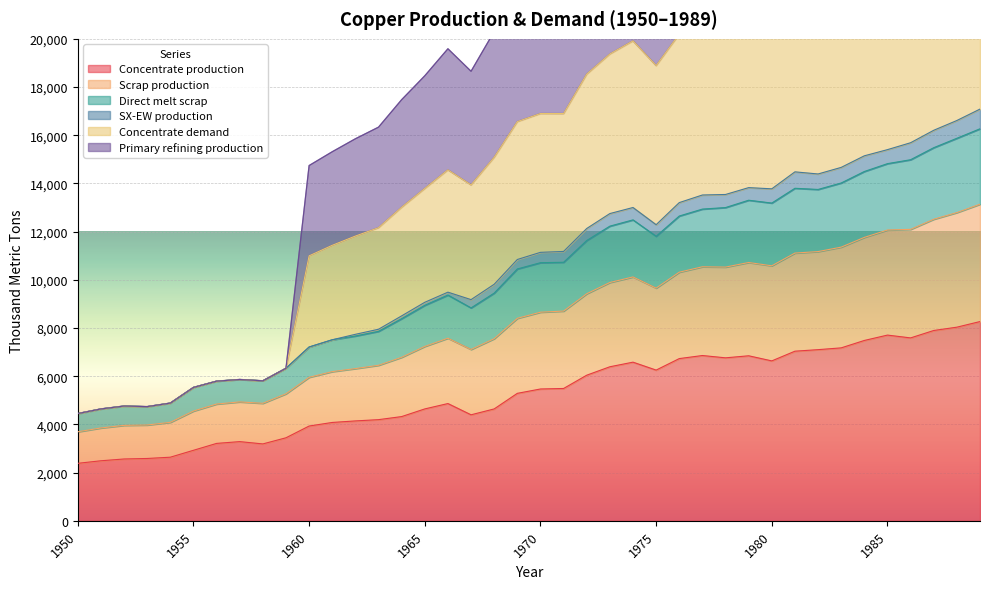

Rank the categories by Direct melt scrap value from highest to lowest.

1989, 1988, 1987, 1986, 1985, 1984, 1983, 1981, 1982, 1979, 1980, 1978, 1977, 1976, 1974, 1973, 1975, 1972, 1971, 1970, 1969, 1968, 1966, 1965, 1967, 1964, 1963, 1962, 1961, 1960, 1959, 1957, 1958, 1956, 1955, 1954, 1952, 1953, 1951, 1950